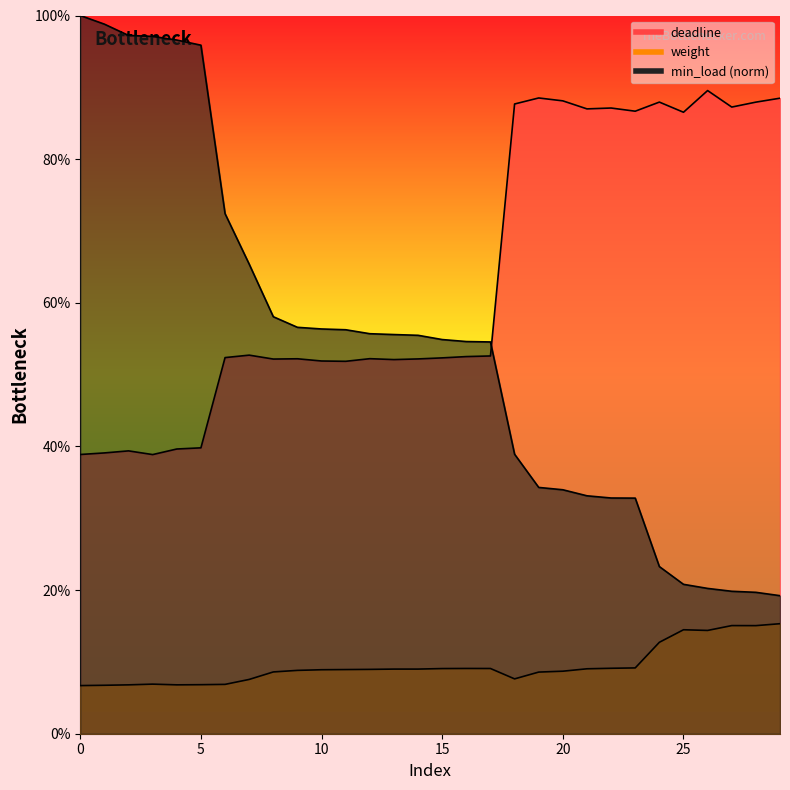

Which series has the widest spread of values?

min_load